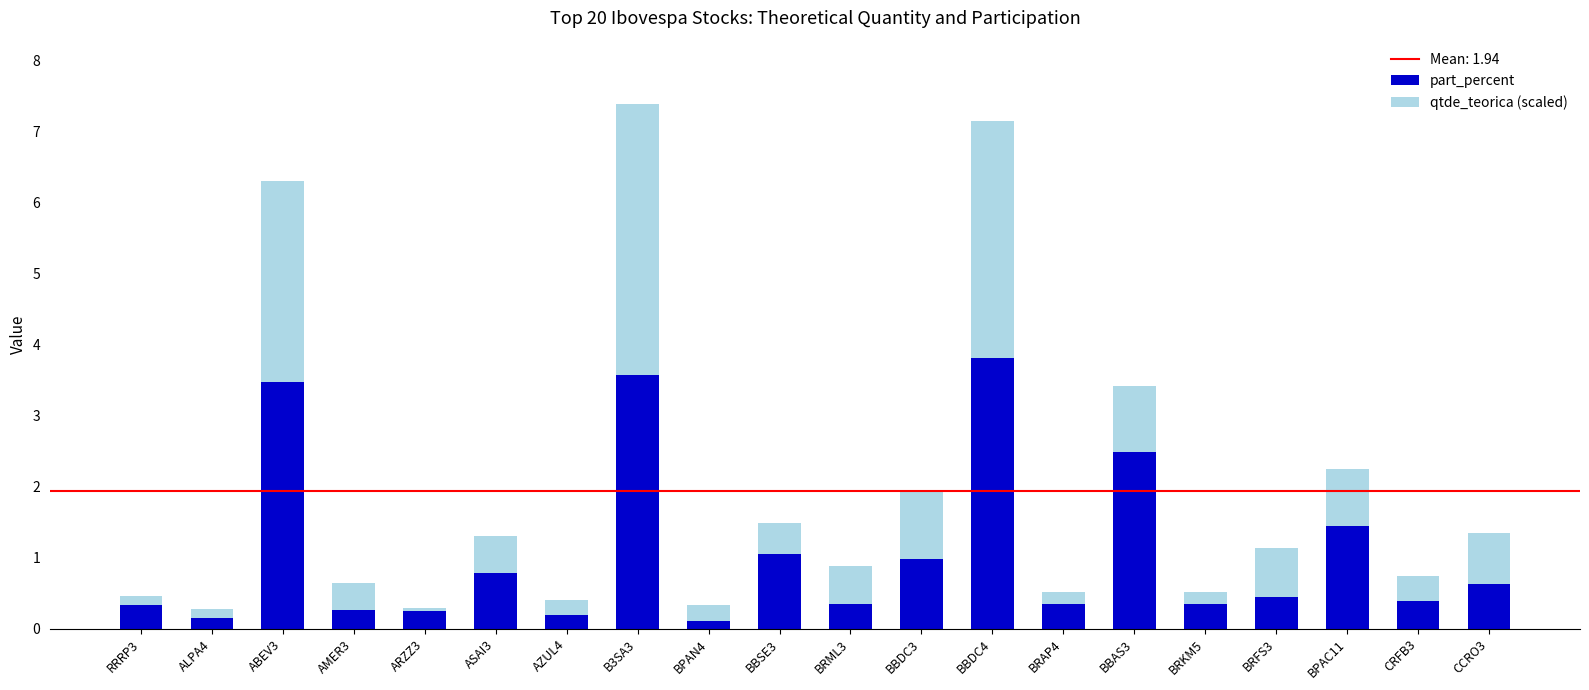

At which label does part_percent reach its peak?

BBDC4